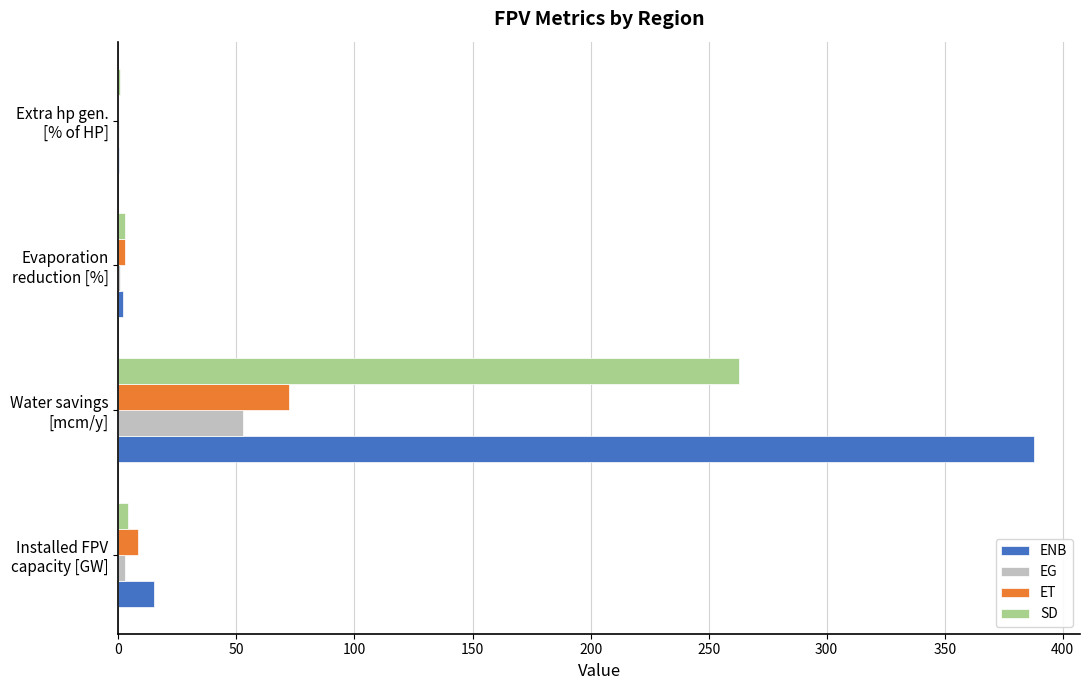

What is the sum of all SD values?

270.5